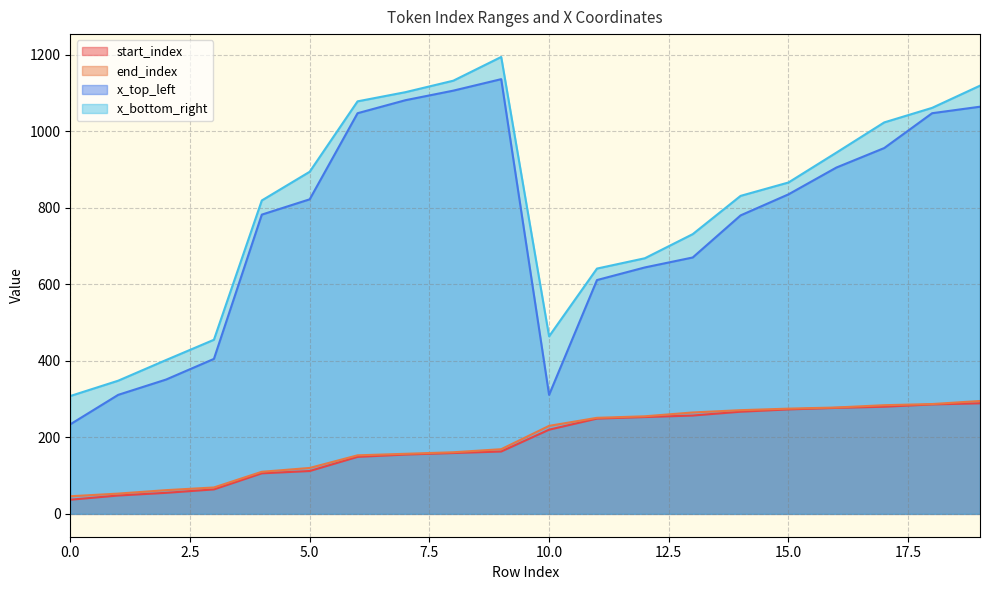

What is the value of the x_bottom_right point at the 5th from the left?

819